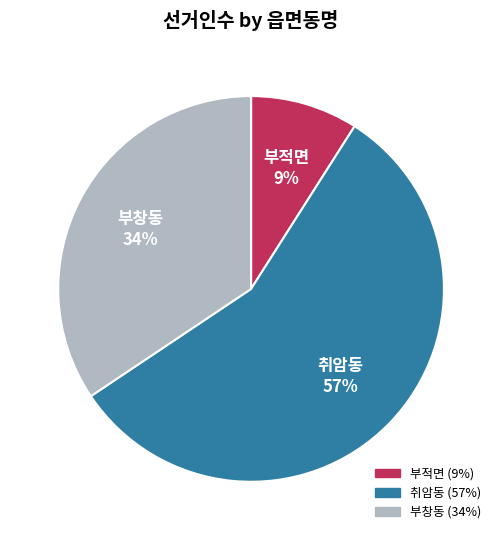

The 부적면 slice represents 16% of the pie. True or false?

False